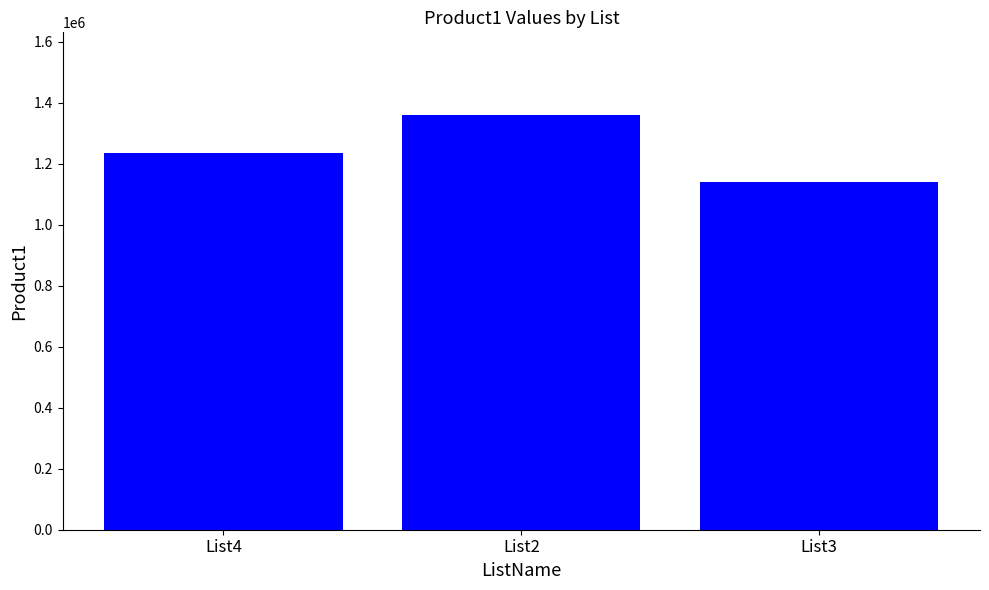

What is the average value?

1244744